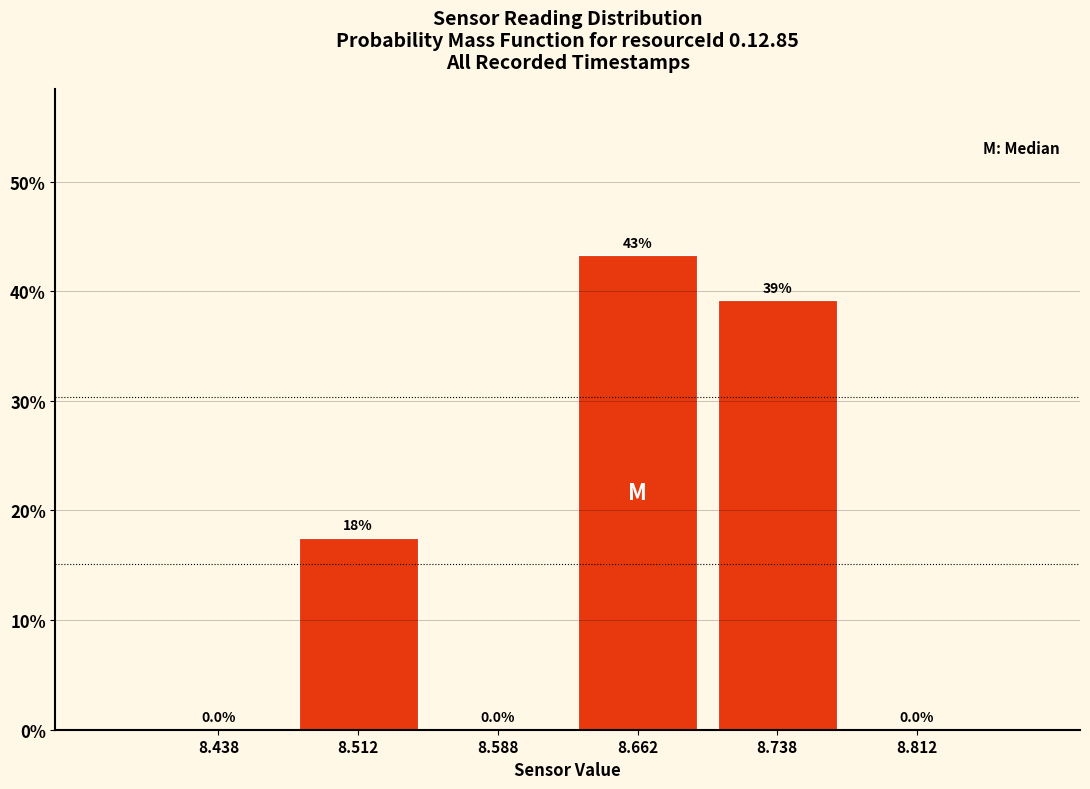

Which range on the x-axis has the tallest bar?

8.625 to 8.700